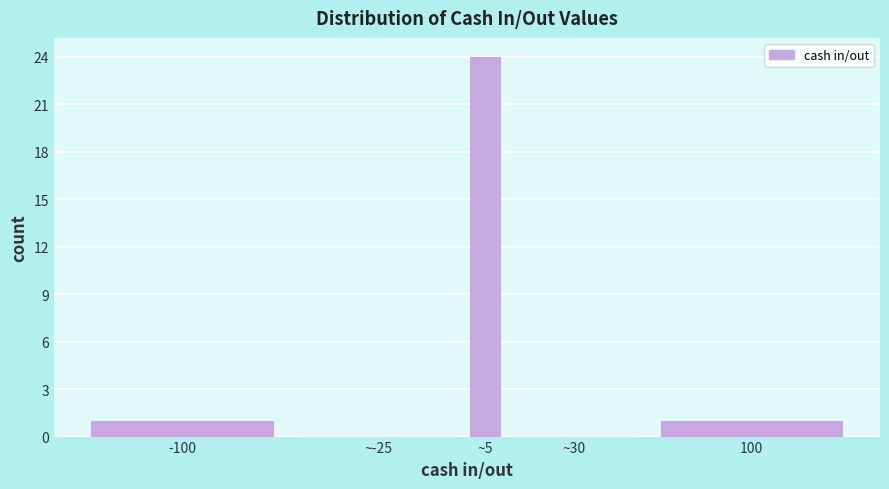

Reading left to right, transcribe all the data shown in this chart.

-100=1	~-25=0	~5=24	~30=0	100=1